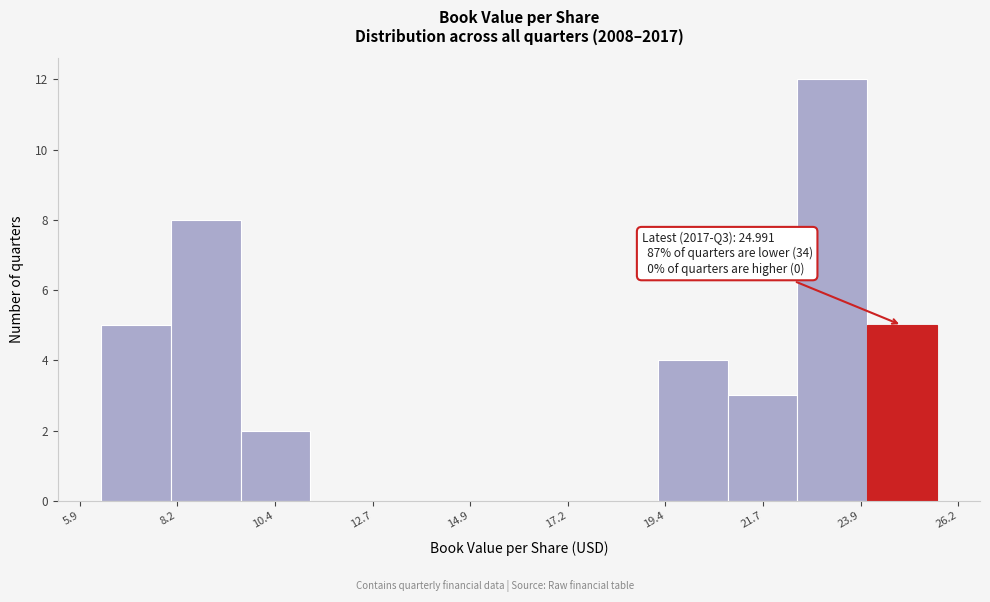

Around what value on the x-axis is the tallest bar? Give the approximate position of its centre, as read against the axis.

23.5